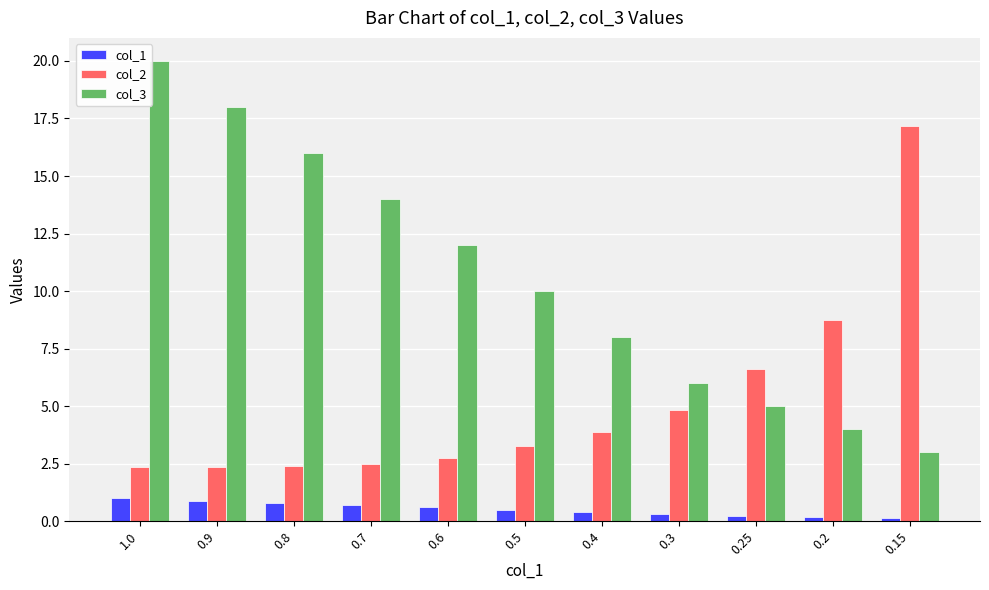

What is the maximum value shown in the chart?

20.0